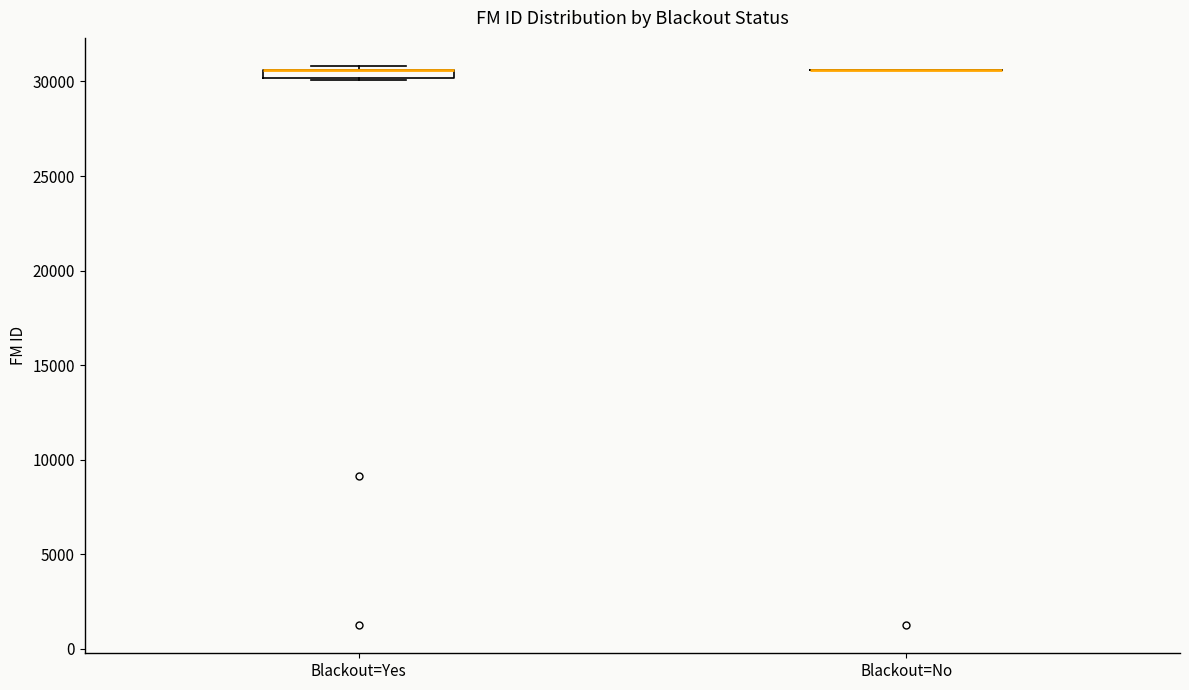

Where is the lower edge of the box for Blackout=Yes on the y-axis? The values are not printed on the chart, so give them approximately, as read against the axis.

30000